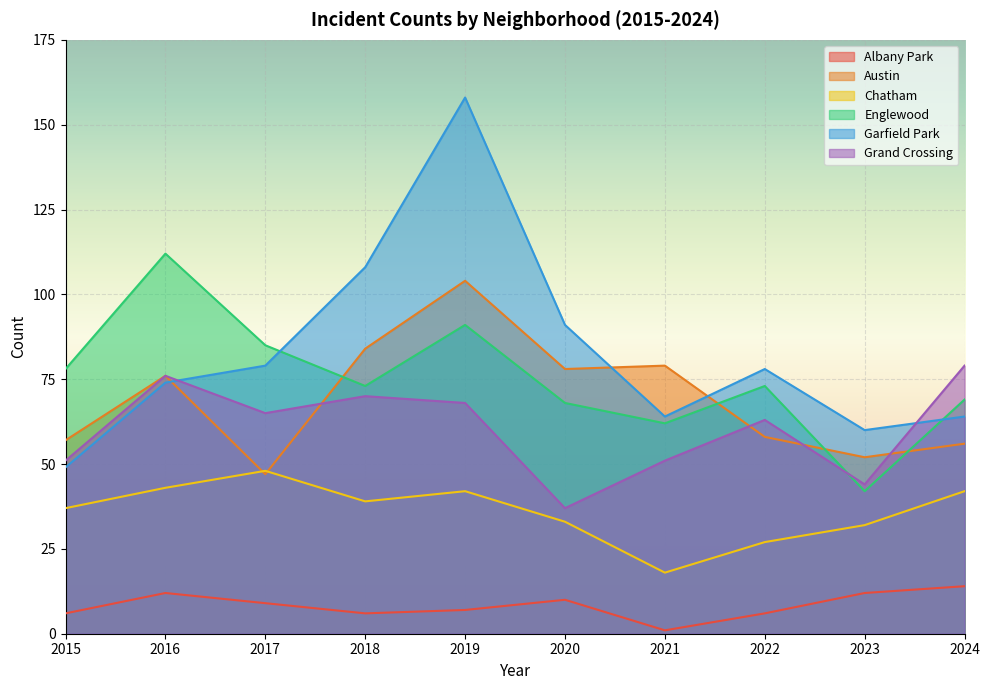

How many interior local peaks does the Austin series have?

3